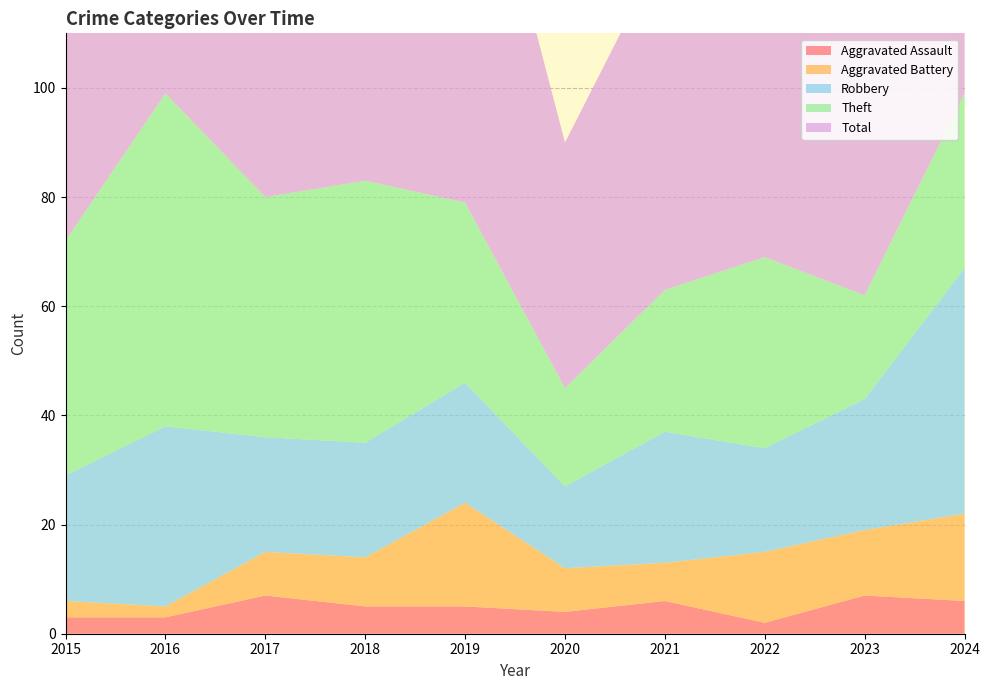

Reading left to right, extract all data points from this chart.

Aggravated Assault: 2015=3	2016=3	2017=7	2018=5	2019=5	2020=4	2021=6	2022=2	2023=7	2024=6
Aggravated Battery: 2015=3	2016=2	2017=8	2018=9	2019=19	2020=8	2021=7	2022=13	2023=12	2024=16
Robbery: 2015=23	2016=33	2017=21	2018=21	2019=22	2020=15	2021=24	2022=19	2023=24	2024=45
Theft: 2015=43	2016=61	2017=44	2018=48	2019=33	2020=18	2021=26	2022=35	2023=19	2024=32
Total: 2015=72	2016=99	2017=80	2018=85	2019=81	2020=45	2021=63	2022=71	2023=63	2024=100